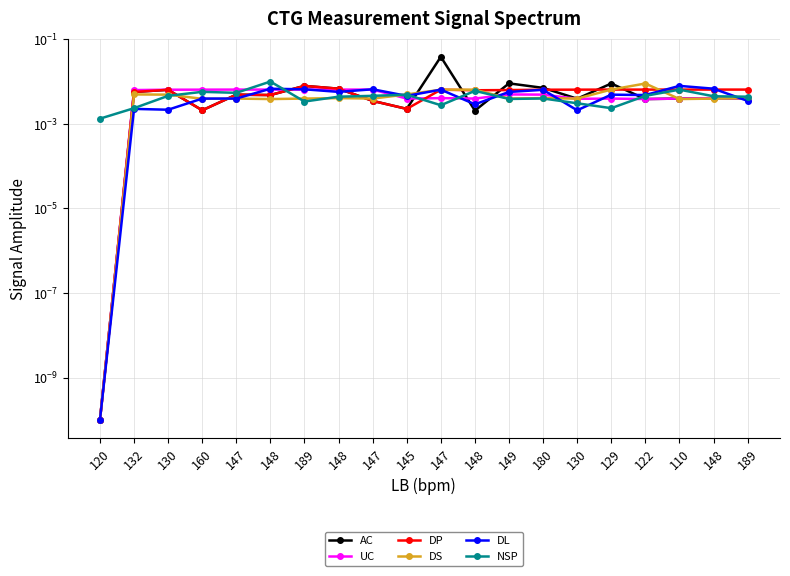

List the labels in order of DL value, largest first.

110, 148, 148, 147, 189, 147, 180, 148, 149, 129, 122, 145, 160, 147, 189, 148, 132, 130, 130, 120